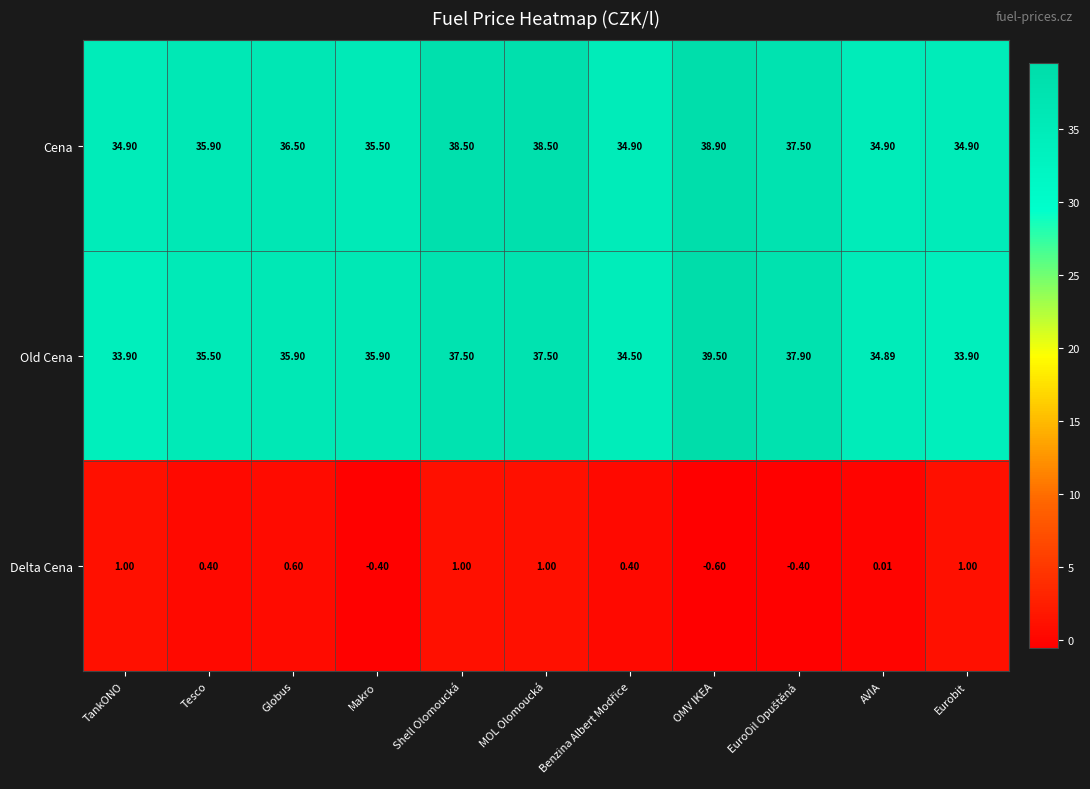

What is the total value across all series at MOL Olomoucká?

77.0